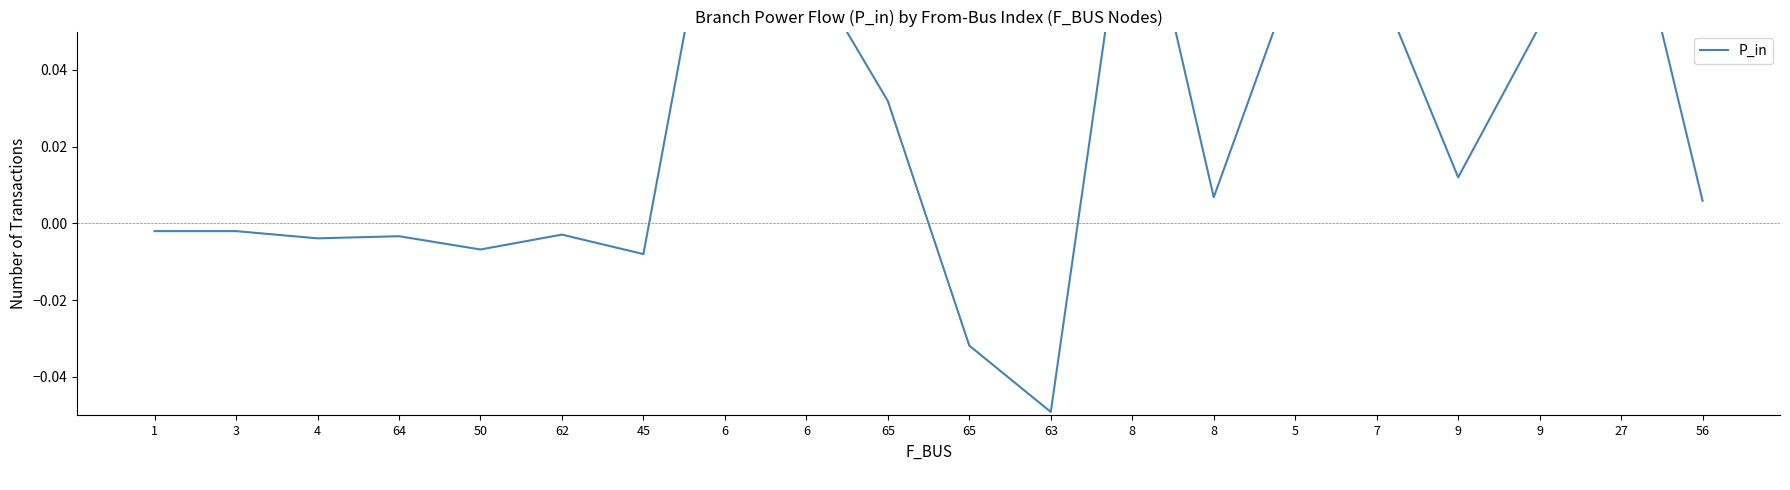

What is the difference between the second highest and minimum values?

0.1